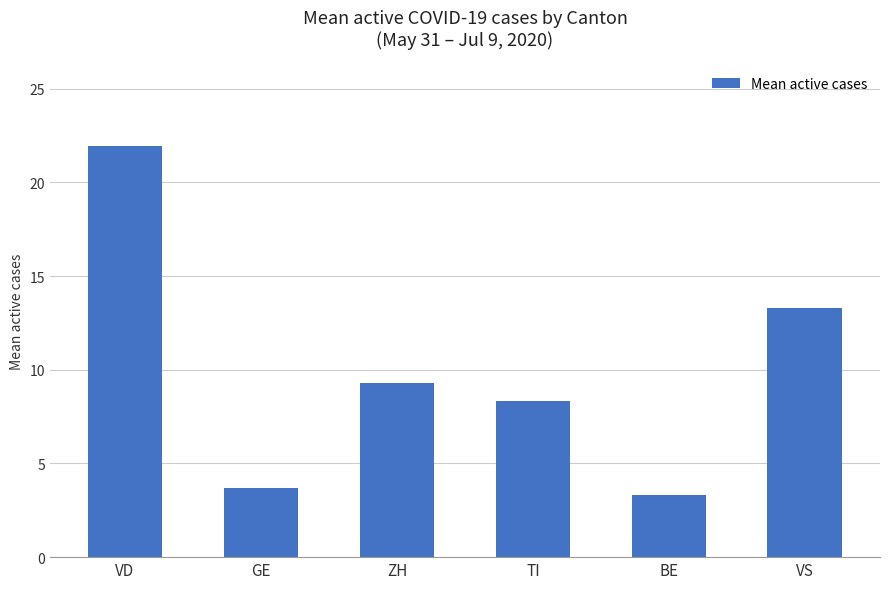

The value at TI is 4.1. True or false?

False